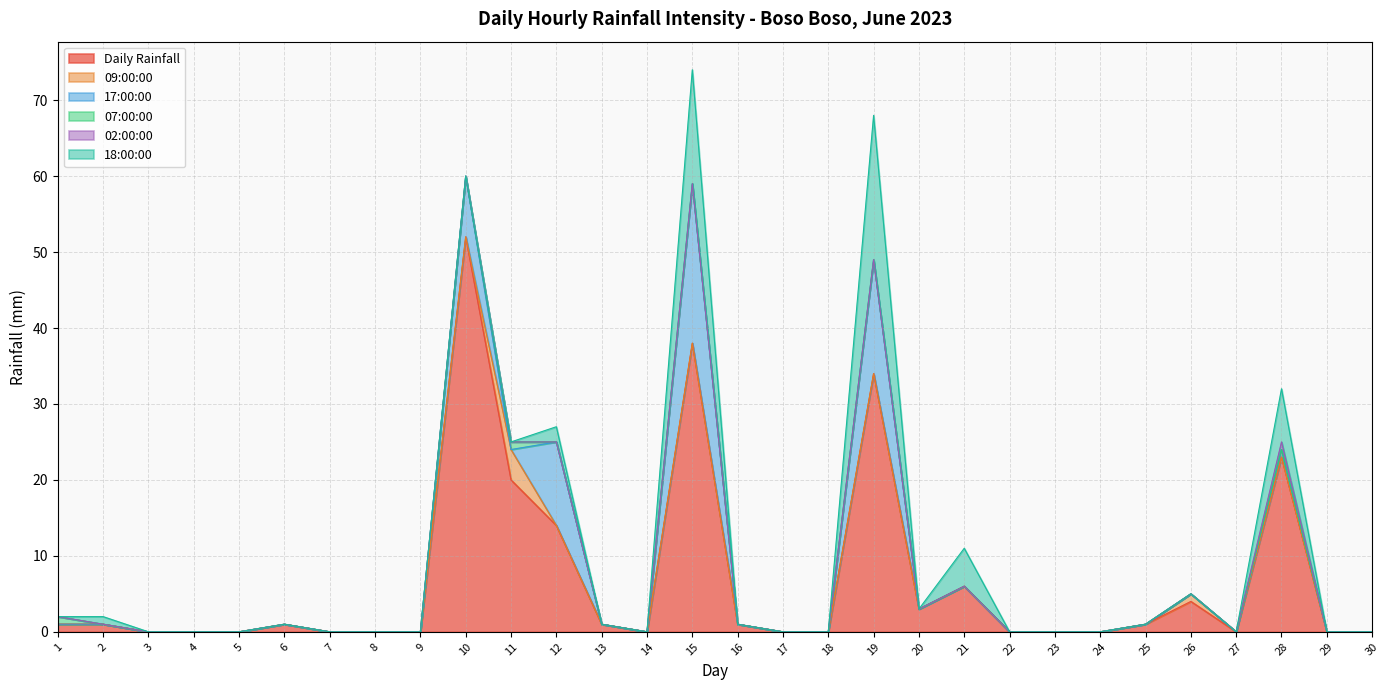

The 17:00:00 series shows 0 at 20. True or false?

True